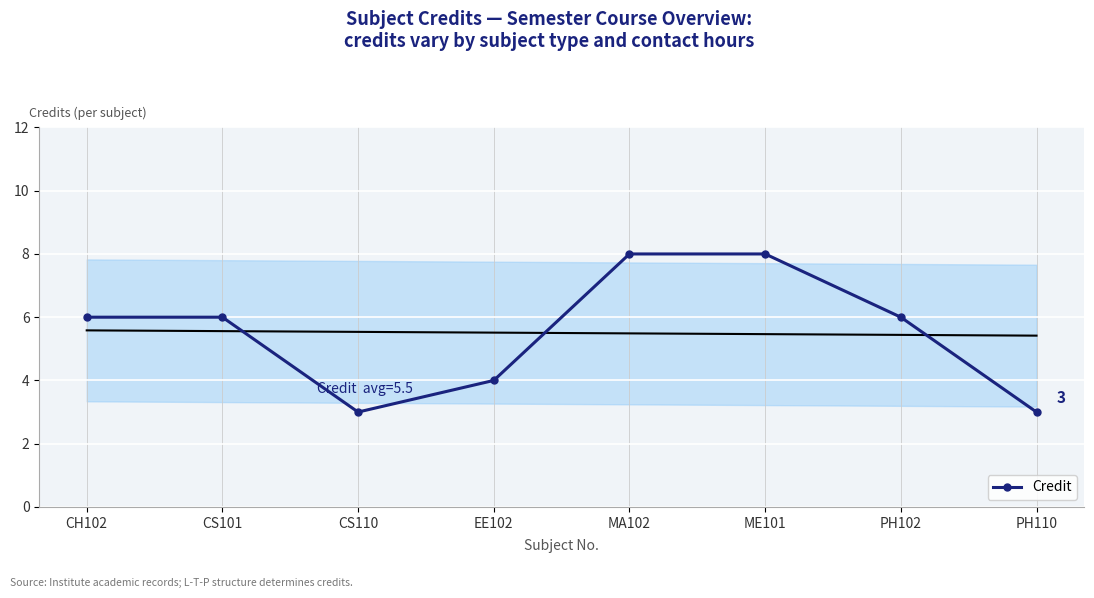

At which category does the data reach its first local valley?

CS110